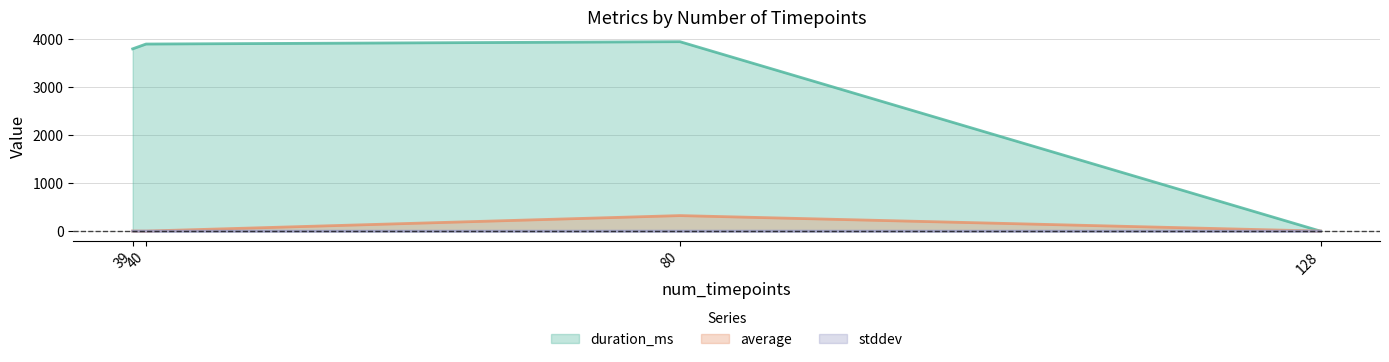

Which series has the largest total across all categories?

duration_ms